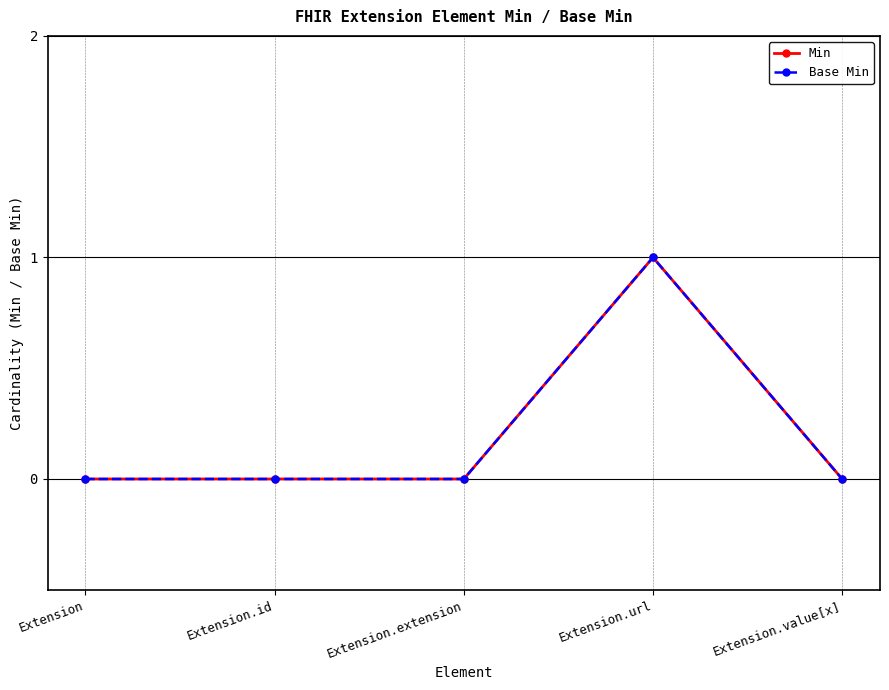

At Extension.value[x], list the series in order from smallest to largest.

Min, Base Min